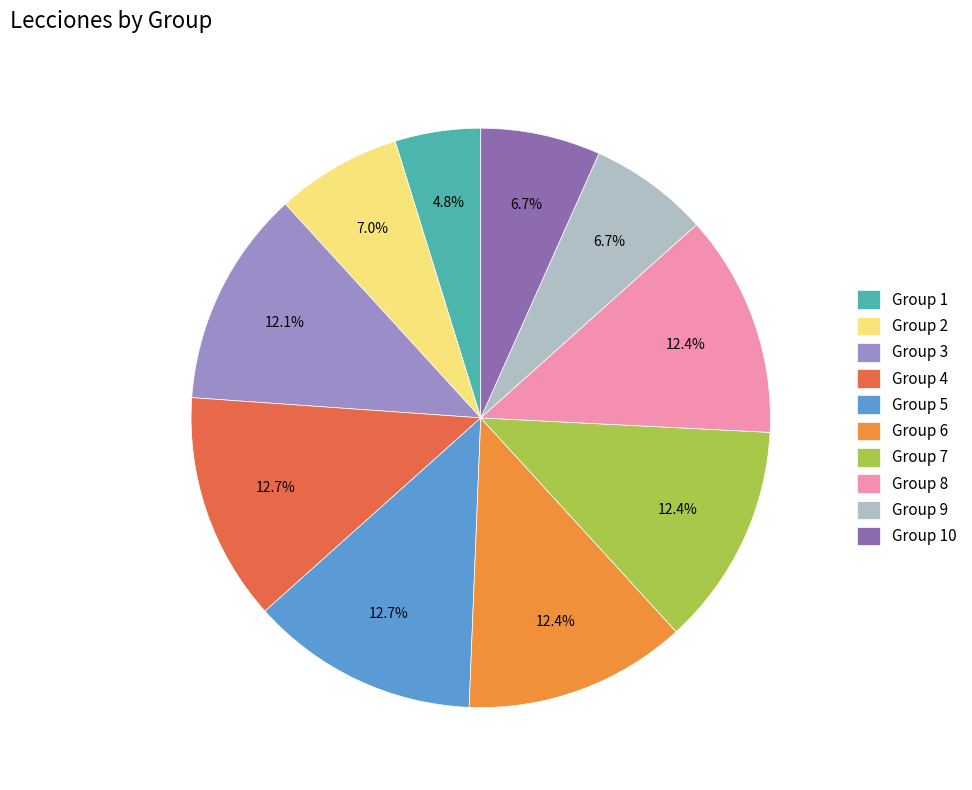

Is there a majority slice in this chart?

No